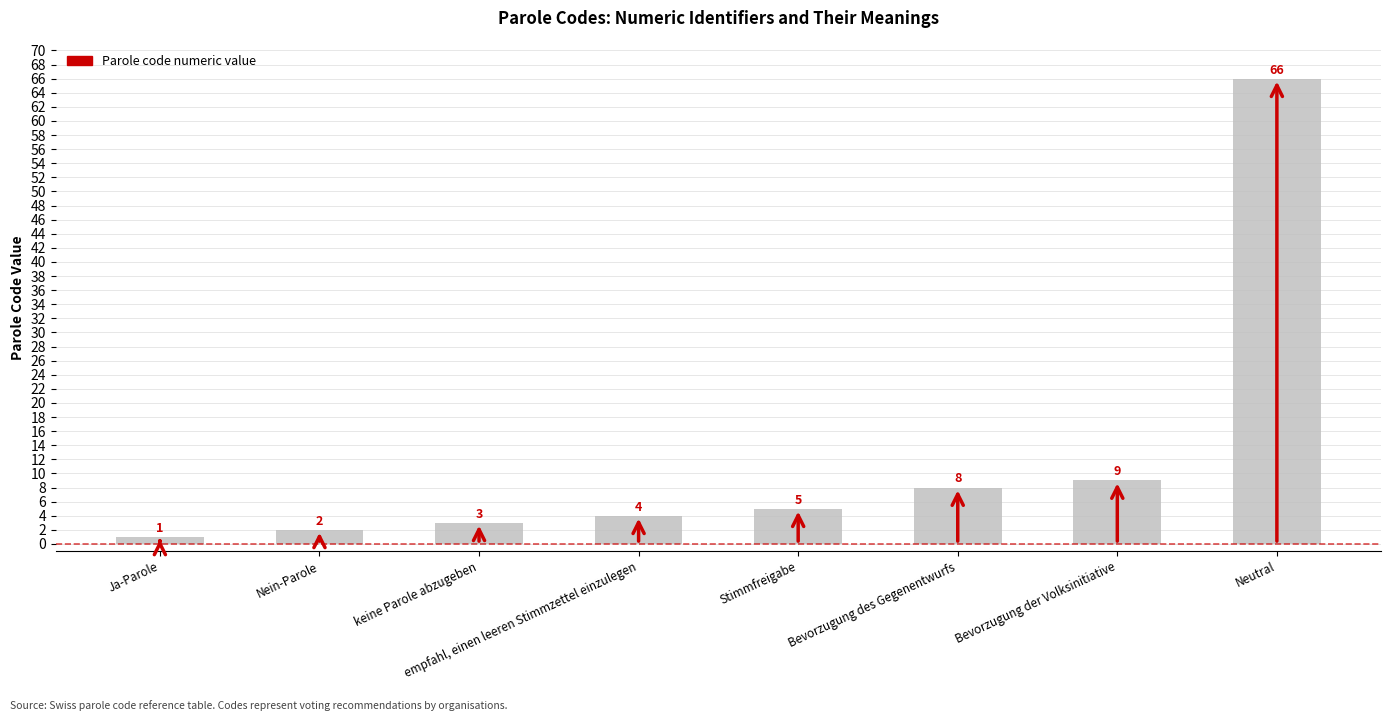

What is the label of the 3rd bar from the right?

Bevorzugung des Gegenentwurfs